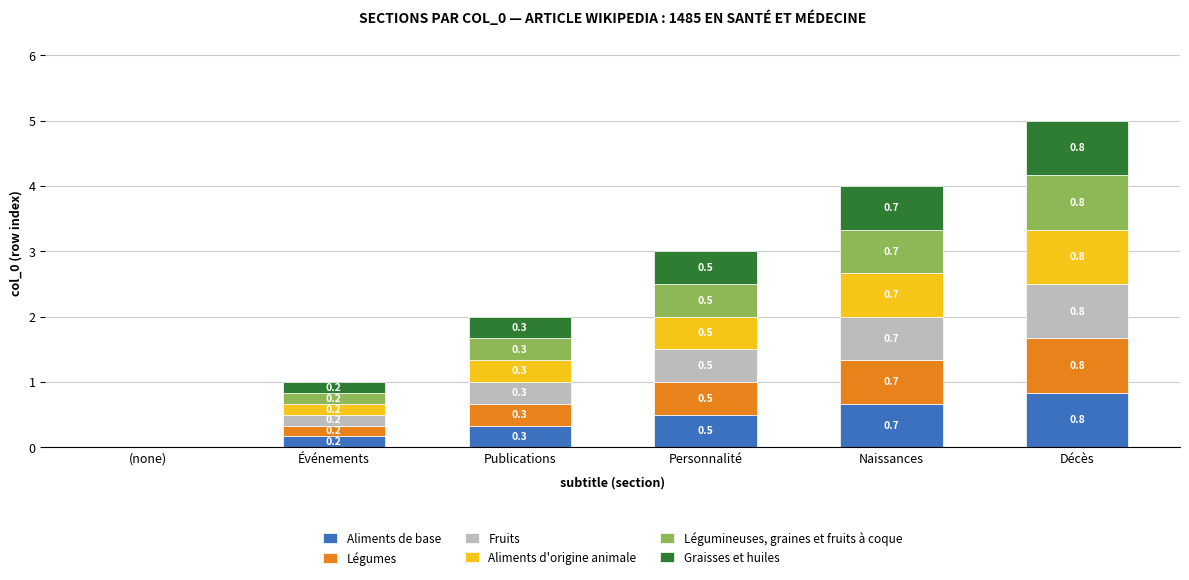

Is it true that Aliments de base equals 0.7 at Naissances?

True